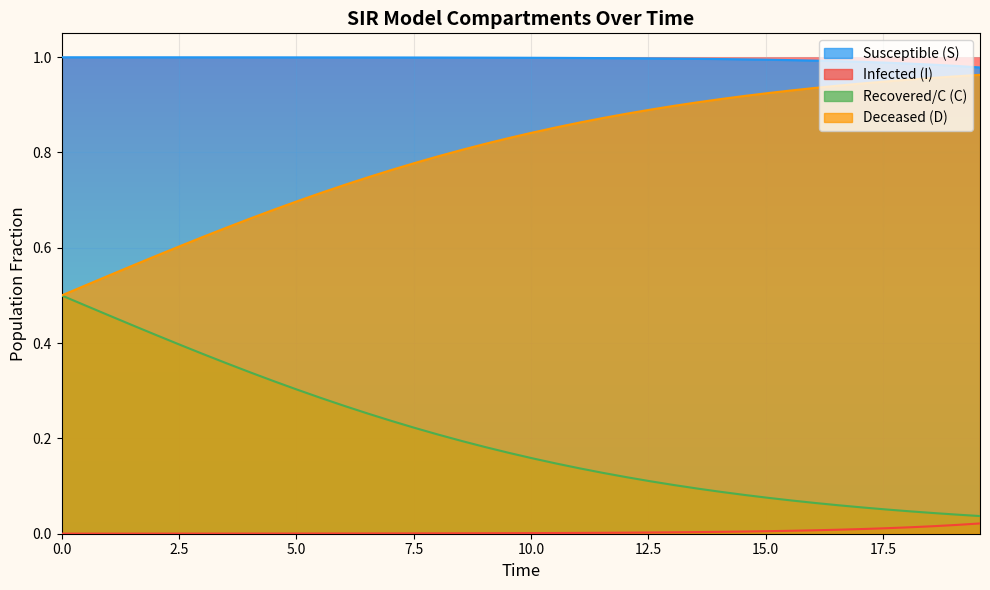

True or false: Deceased (D) and Infected (I) cross at least once.

False